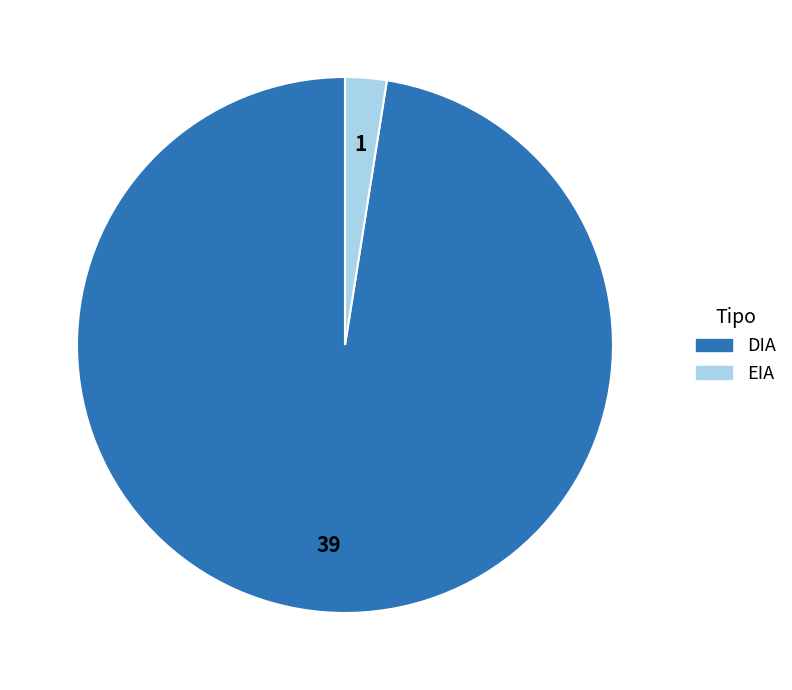

Is it true that EIA is 2% of the pie?

True